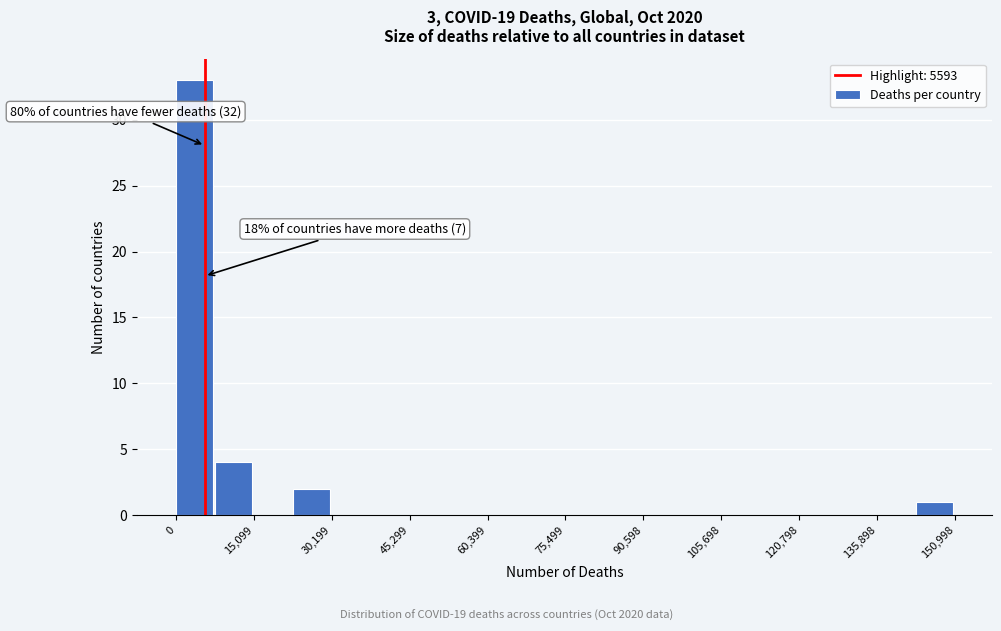

Read against the x-axis, roughly where is the centre of the tallest bar?

4000